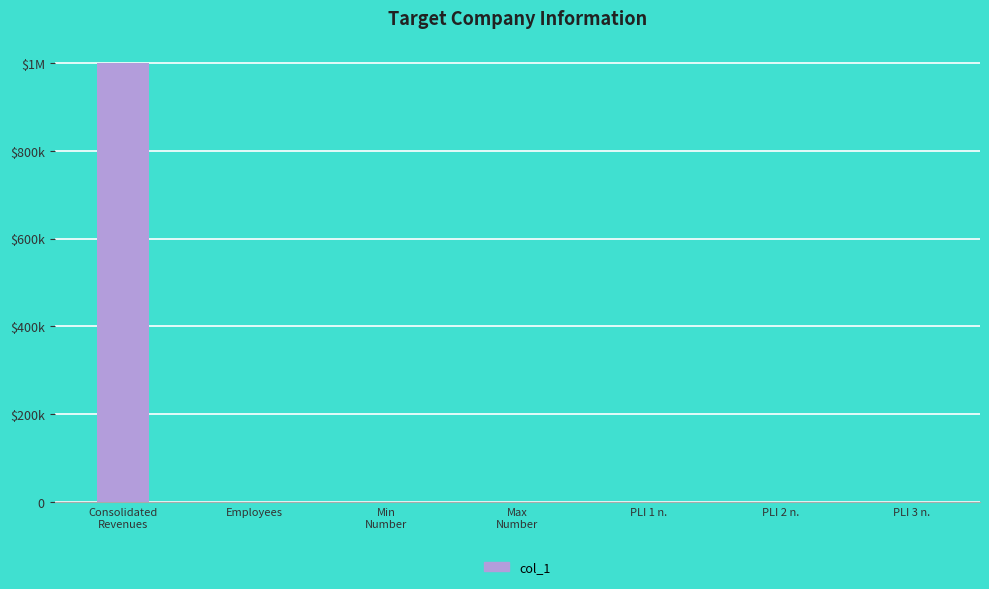

What is the difference between the values at PLI 2 n. and Consolidated
Revenues?

999999